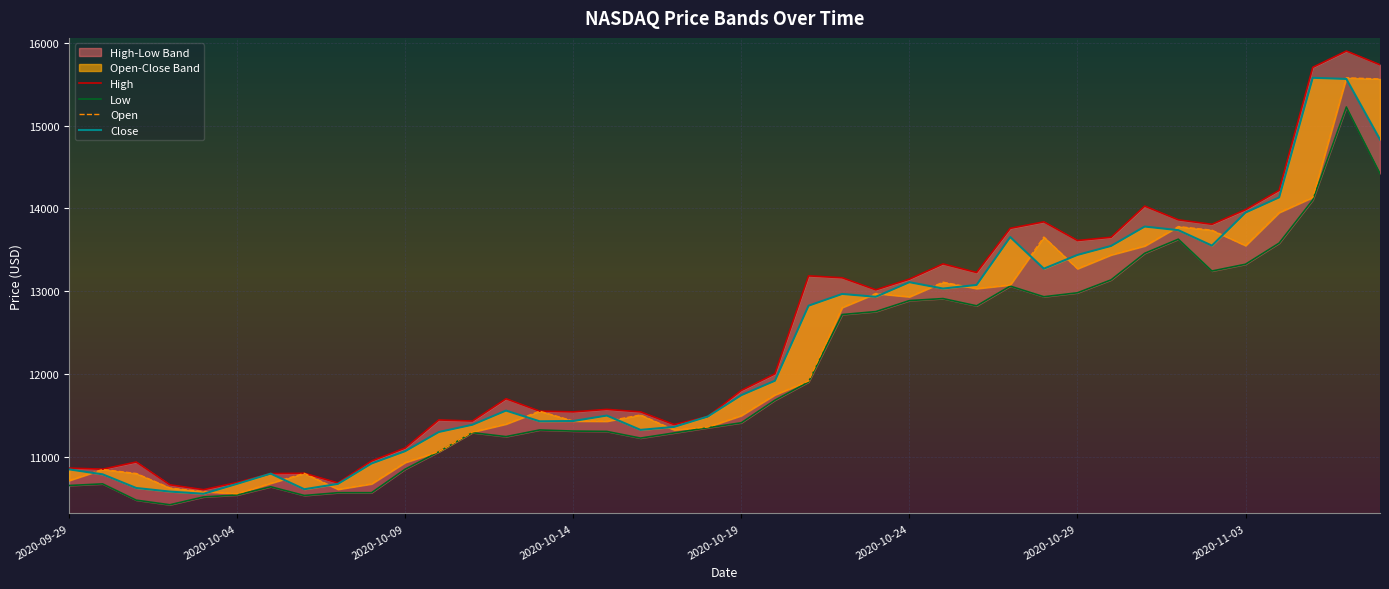

What is the difference between the maximum and minimum values in the Close series?

5030.5